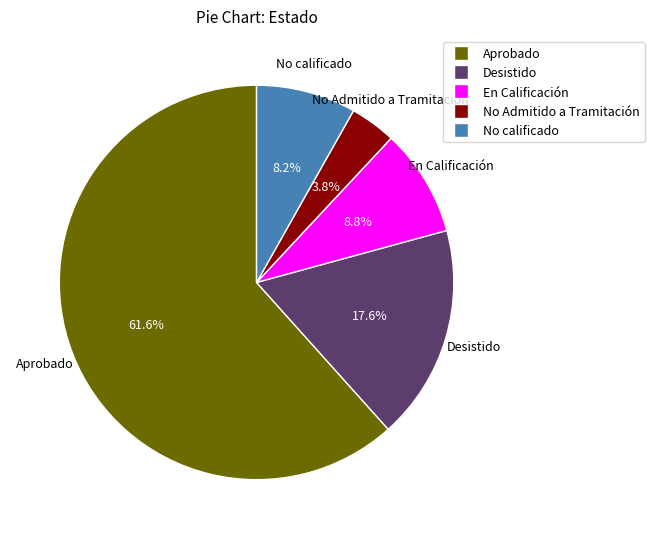

Rank the categories by value from highest to lowest.

Aprobado, Desistido, En Calificación, No calificado, No Admitido a Tramitación